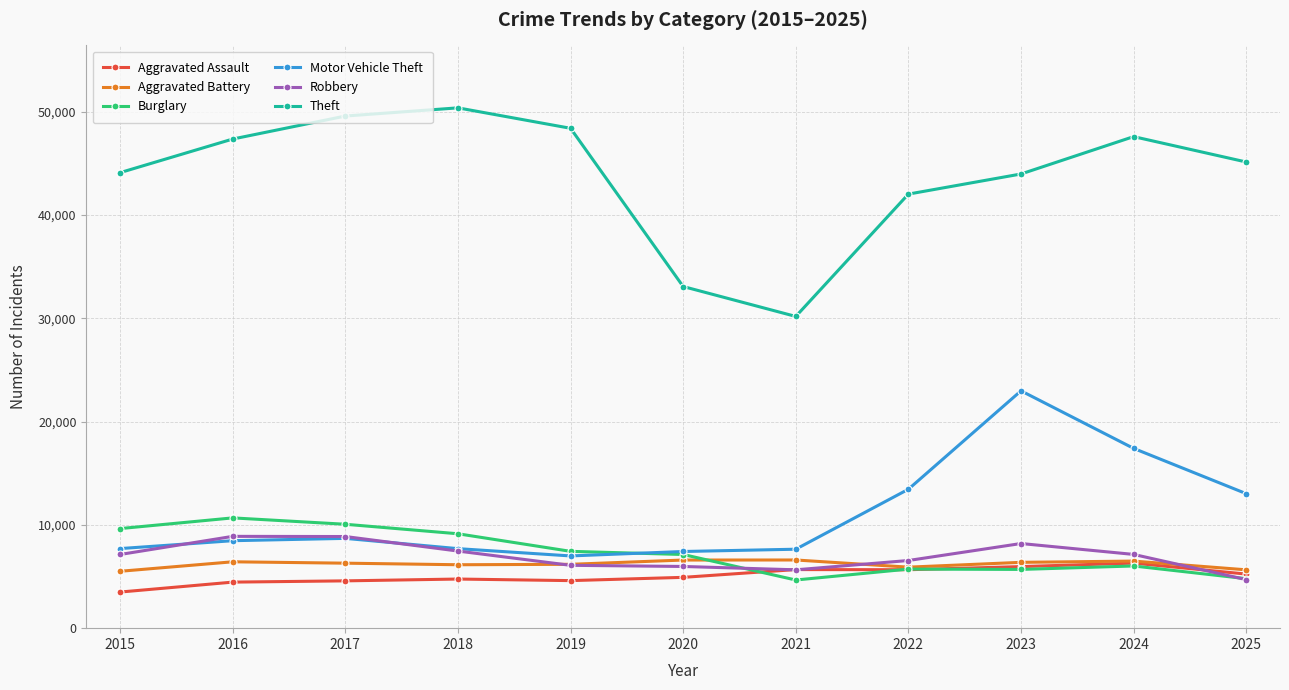

What is the value of the Burglary point at the 6th from the left?

7130